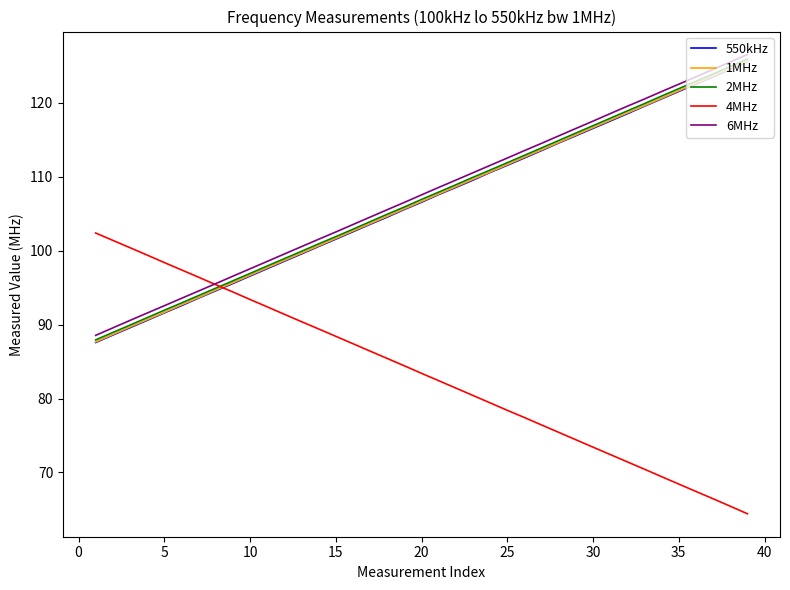

Does the chart have visible grid lines?

No